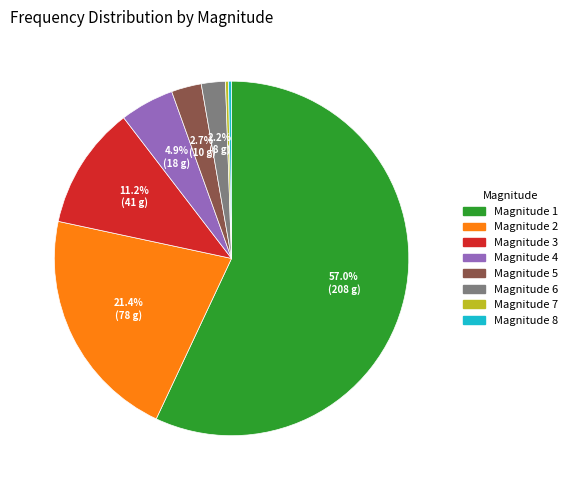

Is there any slice that represents more than half of the pie?

Yes